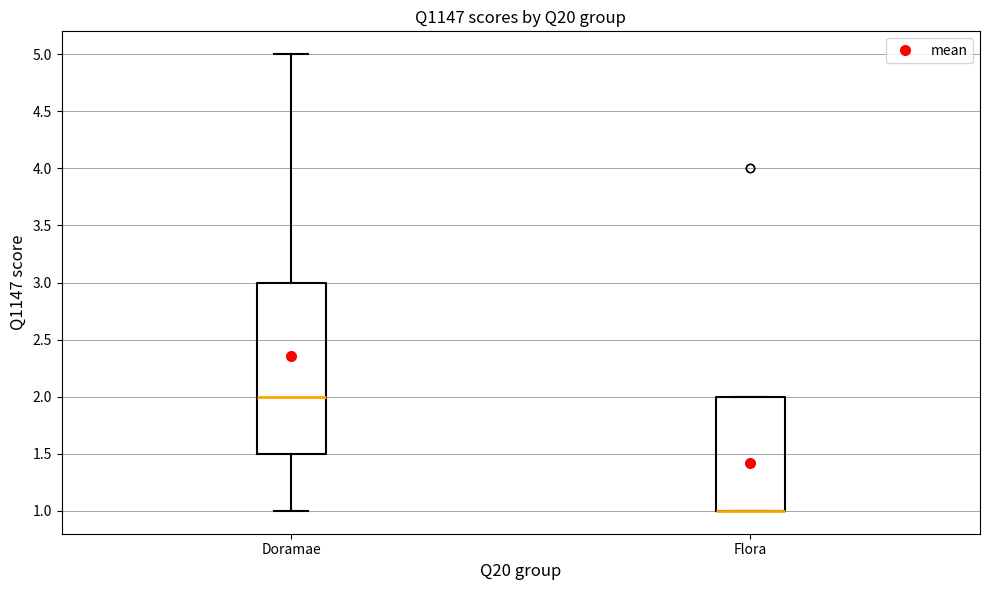

Reading left to right, read every box against the y-axis: the position of its median line, the range the box covers, and the ends of its whiskers. The values are not printed on the chart, so give them approximately, as read against the axis.

Doramae: median 2.0, box 1.5 to 3.0, whiskers 1.0 to 5.0
Flora: median 1.0 (drawn on the box's lower edge), box 1.0 to 2.0, whiskers 1.0 to 2.0